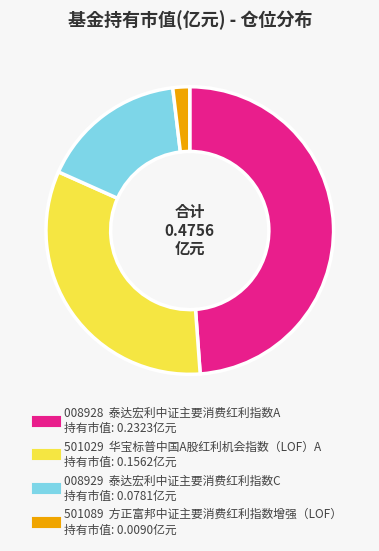

Is there any slice that represents more than half of the pie?

No